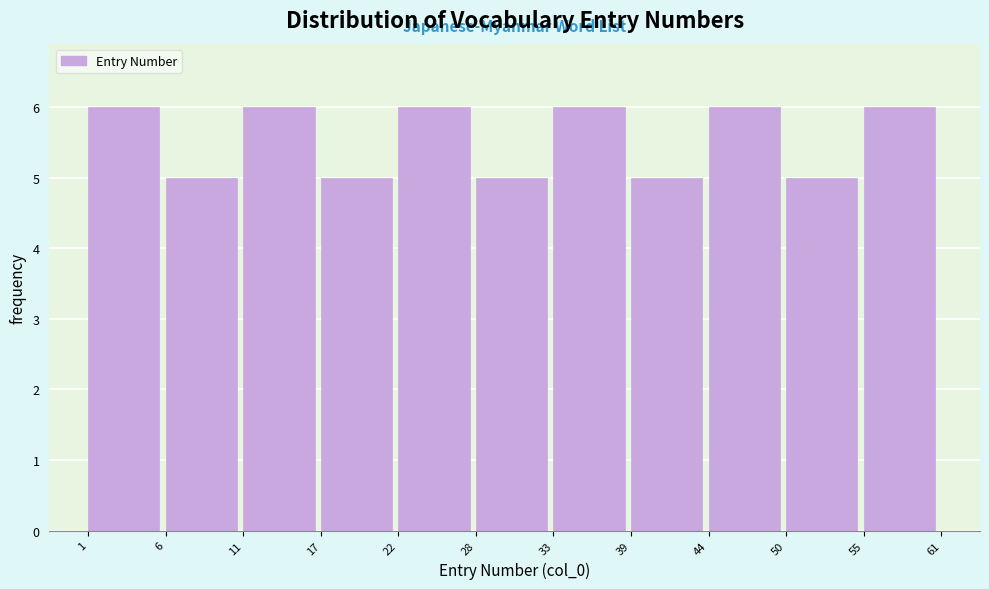

Reading left to right, extract all data points from this chart.

6	5	6	5	6	5	6	5	6	5	6